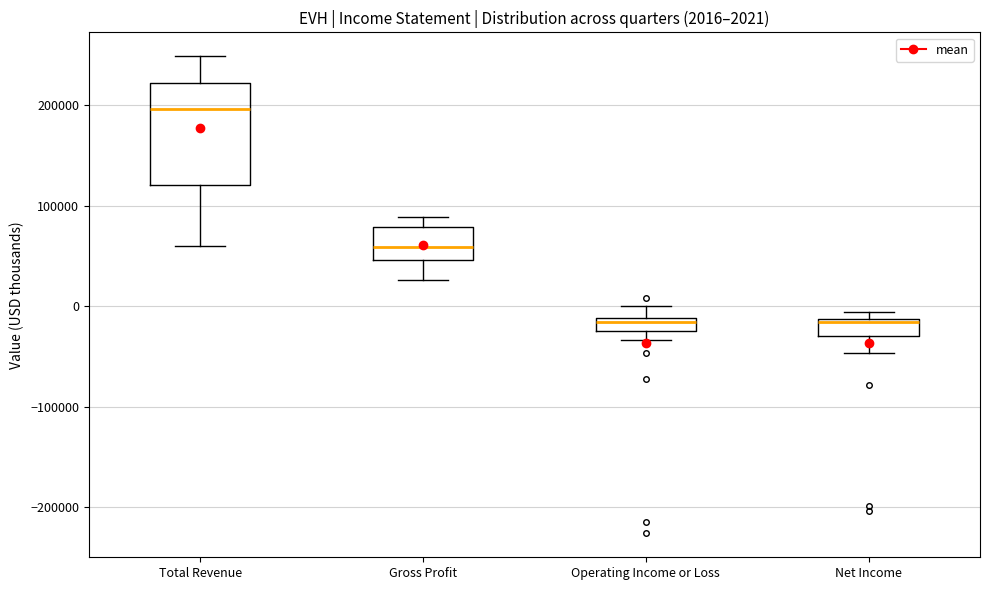

Which box is the tallest, from its lower edge to its upper edge?

Total Revenue